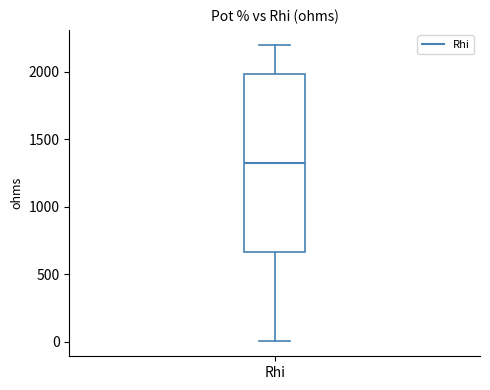

Where does the median line of the box for Rhi sit on the y-axis? The values are not printed on the chart, so give them approximately, as read against the axis.

1300